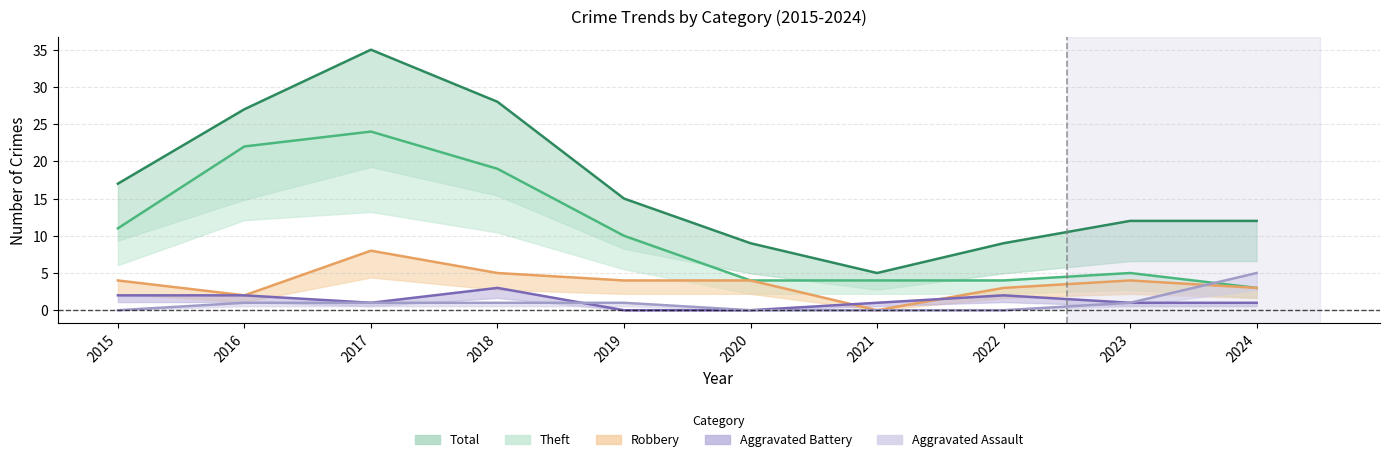

The value of Robbery at 2017 is 3. True or false?

False